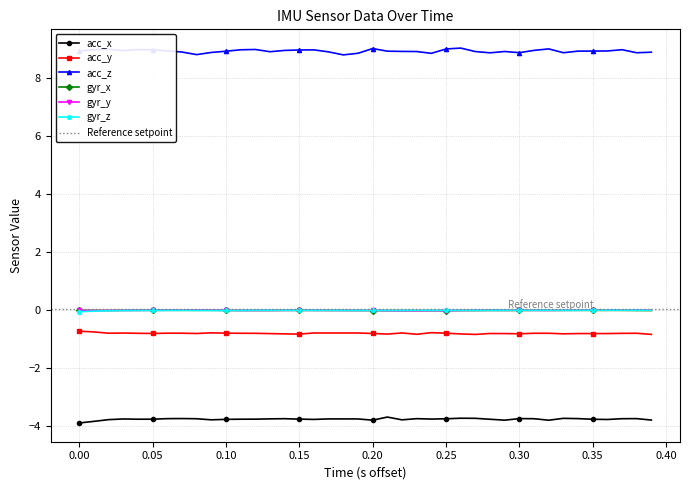

In acc_x, how many points are lower than both neighbors (excluding endpoints)?

8